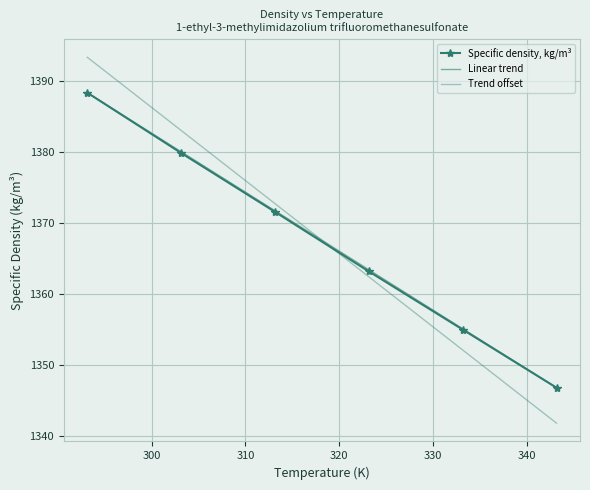

What is the value of the Specific density, kg/m³ point at the 3rd from the left?

1371.6